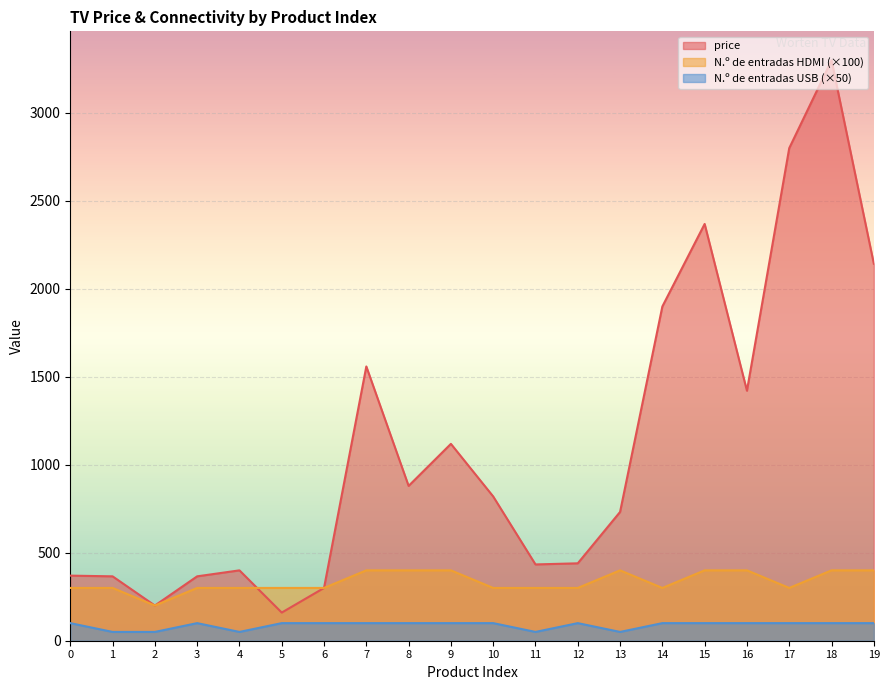

Reading right to left, transcribe all the data shown in this chart.

price: 19=2143.2	18=3299.0	17=2800.0	16=1421.0	15=2369.0	14=1900.0	13=732.0	12=440.0	11=433.6	10=820.0	9=1119.0	8=880.0	7=1559.0	6=300.0	5=160.0	4=400.0	3=366.0	2=200.0	1=366.0	0=370.0
N.º de entradas HDMI: 19=400.0	18=400.0	17=300.0	16=400.0	15=400.0	14=300.0	13=400.0	12=300.0	11=300.0	10=300.0	9=400.0	8=400.0	7=400.0	6=300.0	5=300.0	4=300.0	3=300.0	2=200.0	1=300.0	0=300.0
N.º de entradas USB: 19=100.0	18=100.0	17=100.0	16=100.0	15=100.0	14=100.0	13=50.0	12=100.0	11=50.0	10=100.0	9=100.0	8=100.0	7=100.0	6=100.0	5=100.0	4=50.0	3=100.0	2=50.0	1=50.0	0=100.0